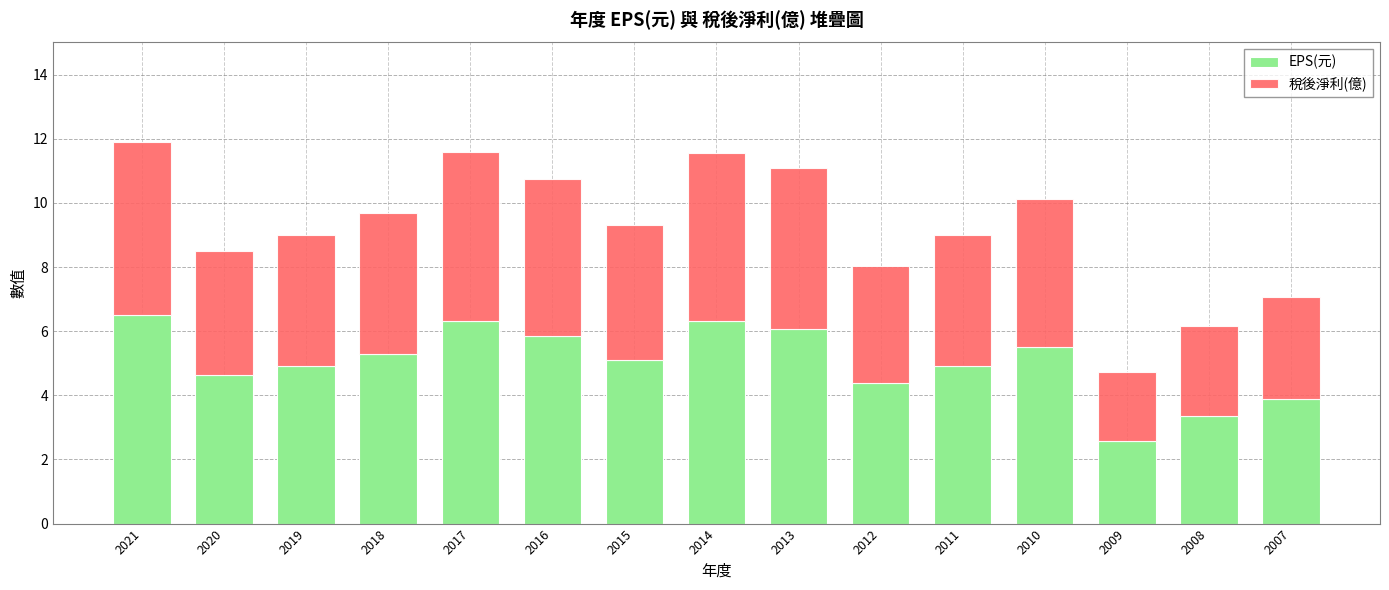

What is the maximum value for EPS(元)?

6.5